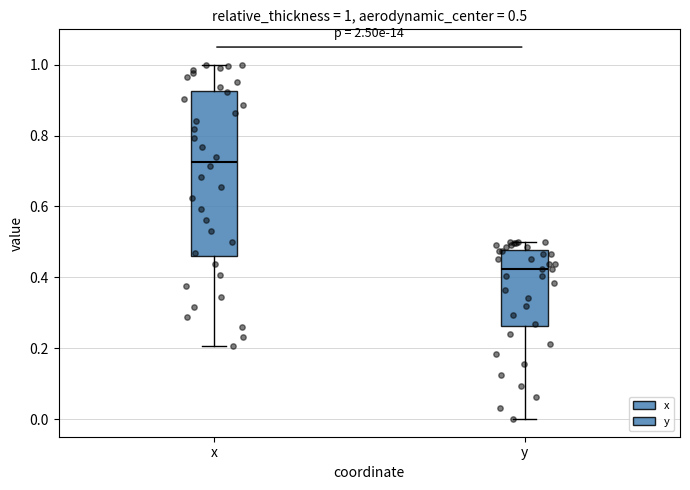

Which box's median line is the highest?

x